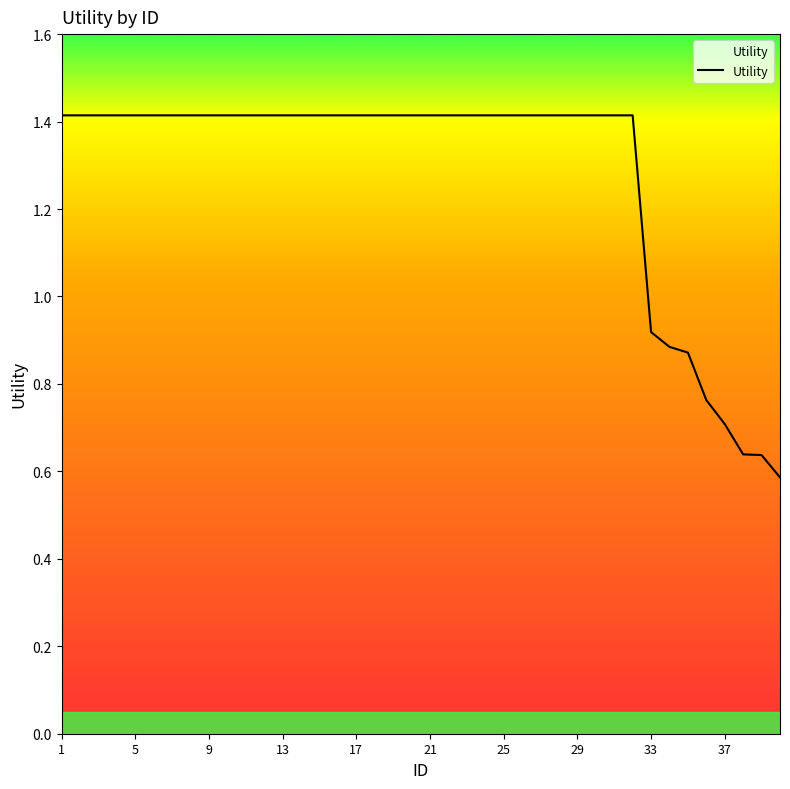

Reading right to left, what are all the values shown in this chart?

0.6	0.6	0.6	0.7	0.8	0.9	0.9	0.9	1.4	1.4	1.4	1.4	1.4	1.4	1.4	1.4	1.4	1.4	1.4	1.4	1.4	1.4	1.4	1.4	1.4	1.4	1.4	1.4	1.4	1.4	1.4	1.4	1.4	1.4	1.4	1.4	1.4	1.4	1.4	1.4